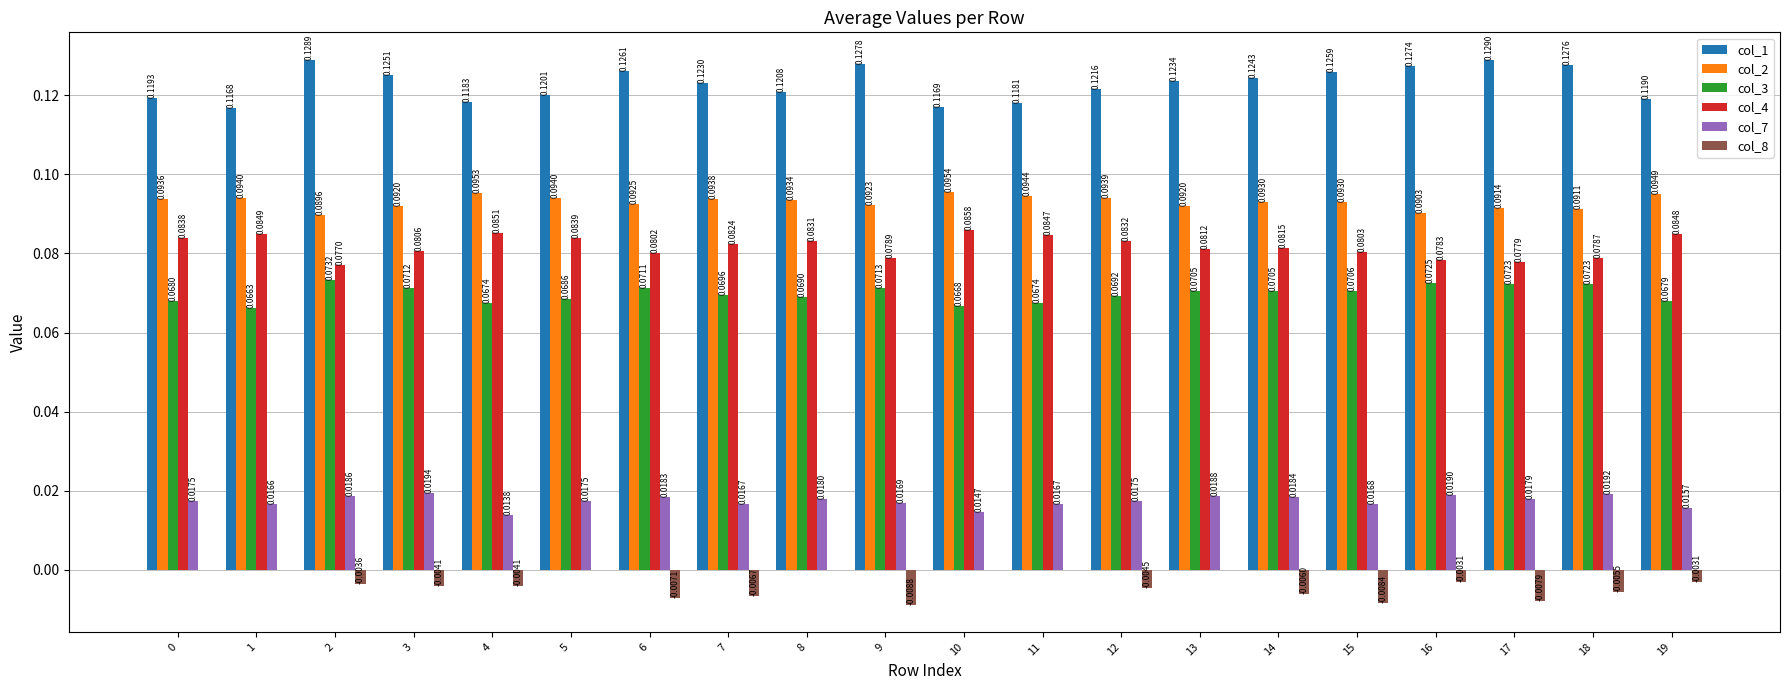

Which series has the largest total across all categories?

col_1